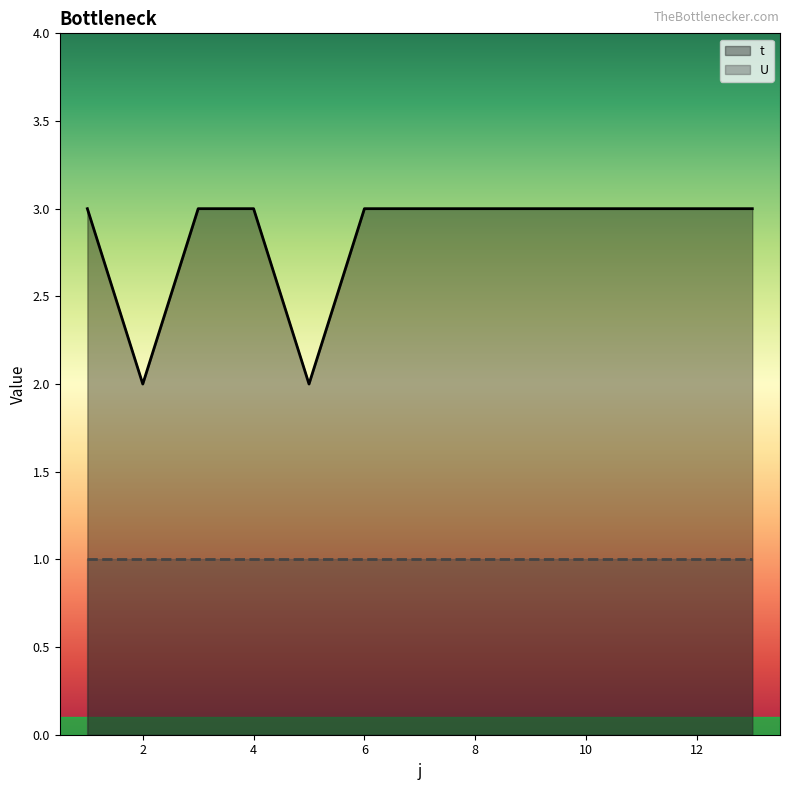

How many values are between 3 and 4?

11